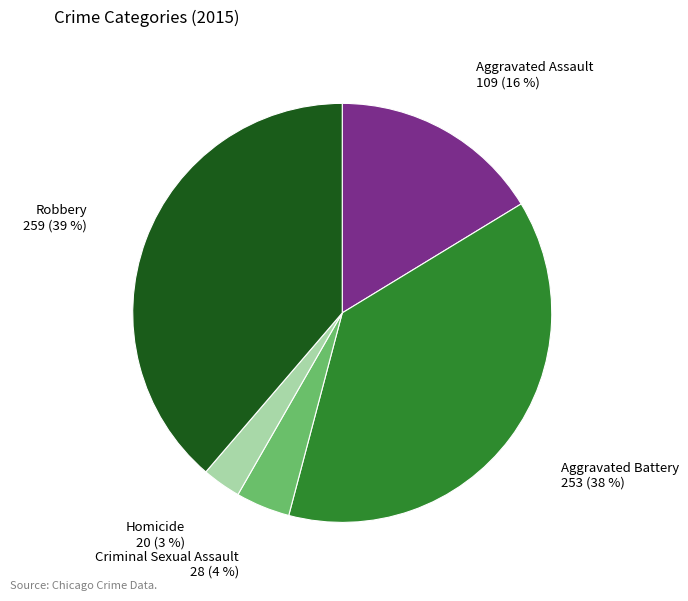

To the nearest percent, what is the difference between the Aggravated Battery and Aggravated Assault slice percentages?

22%